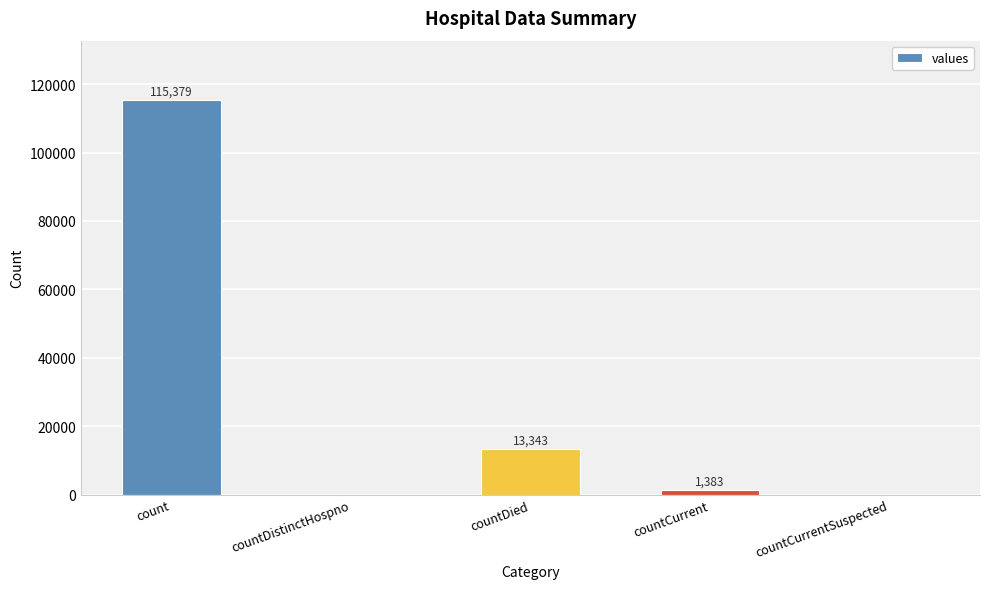

The value at countCurrentSuspected is 0. True or false?

True